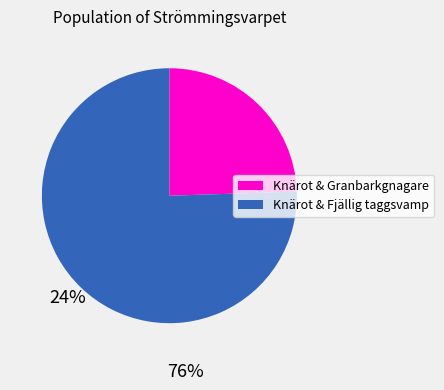

How many slices are in this pie chart?

2